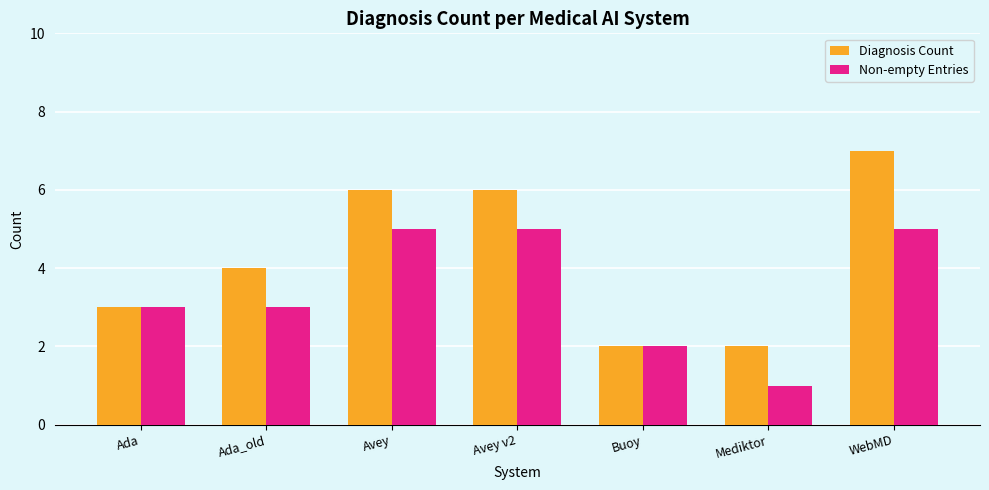

Reading right to left, transcribe all the data shown in this chart.

Diagnosis Count: 7	2	2	6	6	4	3
Non-empty Entries: 5	1	2	5	5	3	3